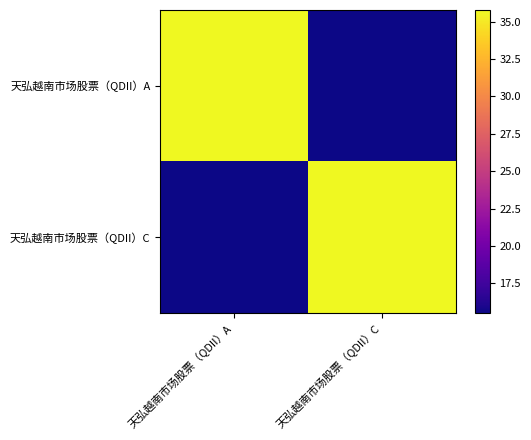

At which category does the chart reach its peak across all series?

天弘越南市场股票（QDII）A